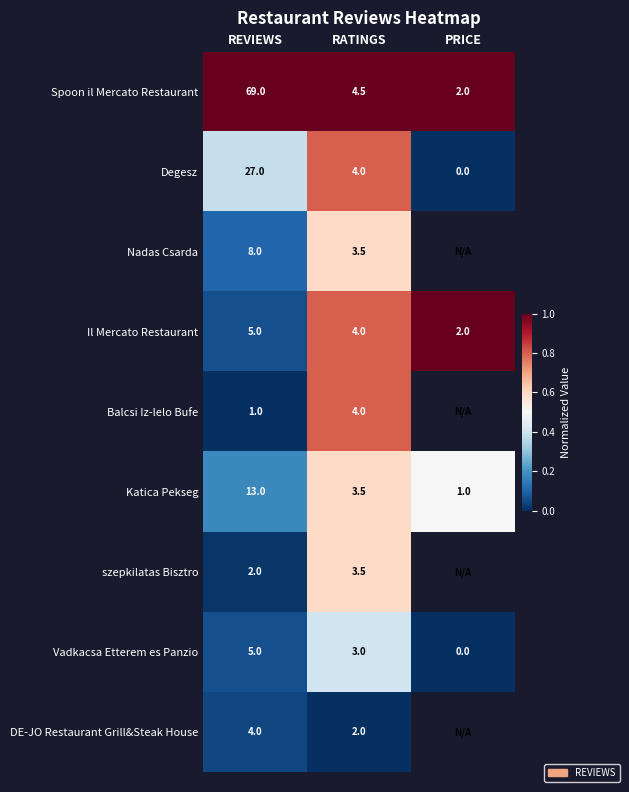

Which series changed the most between REVIEWS and RATINGS?

Spoon il Mercato Restaurant